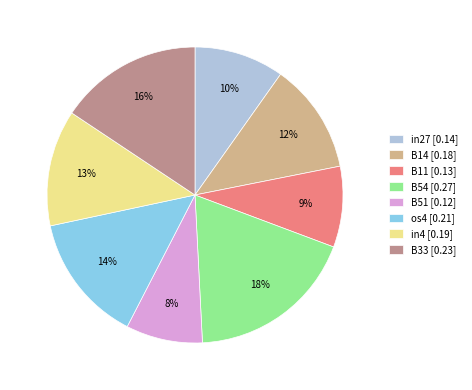

Does in27 represent more than half of the total?

No